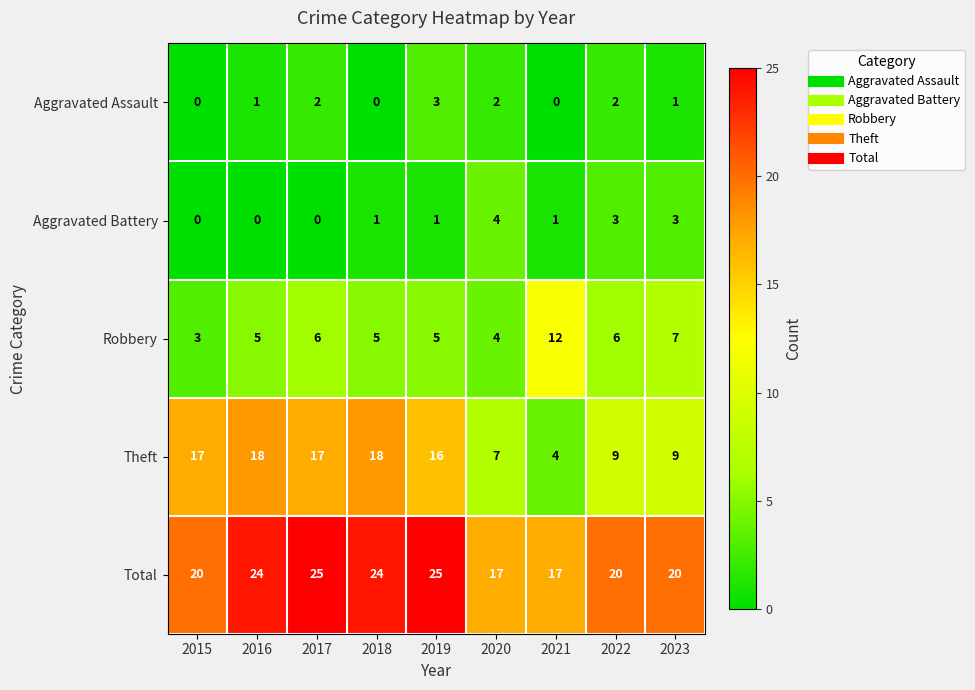

Which series has the widest spread of values?

Theft